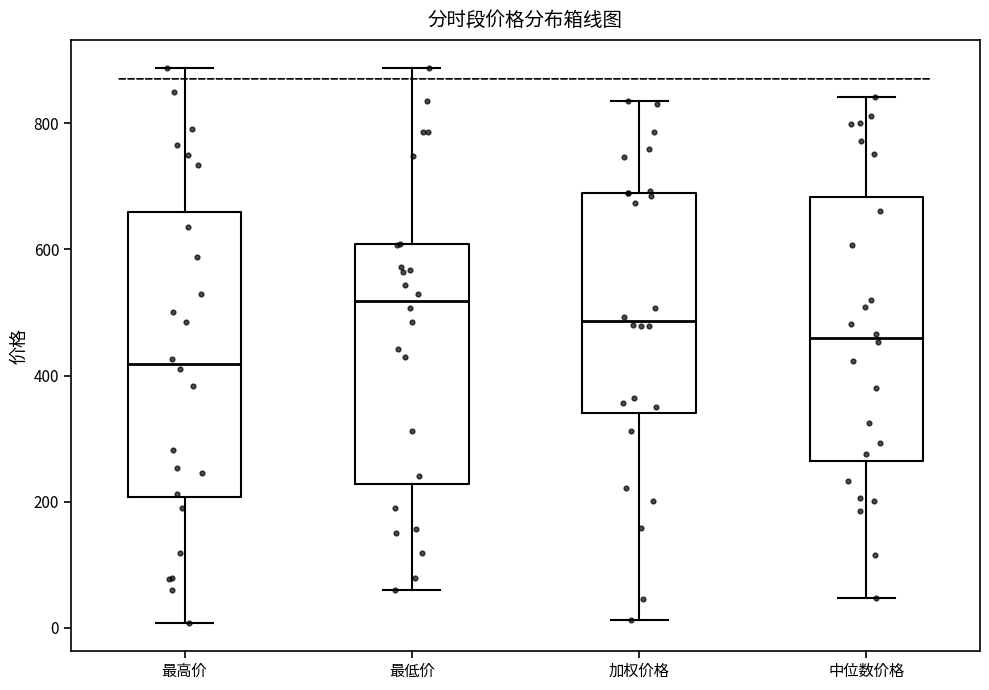

Which box's median line is the highest?

最低价